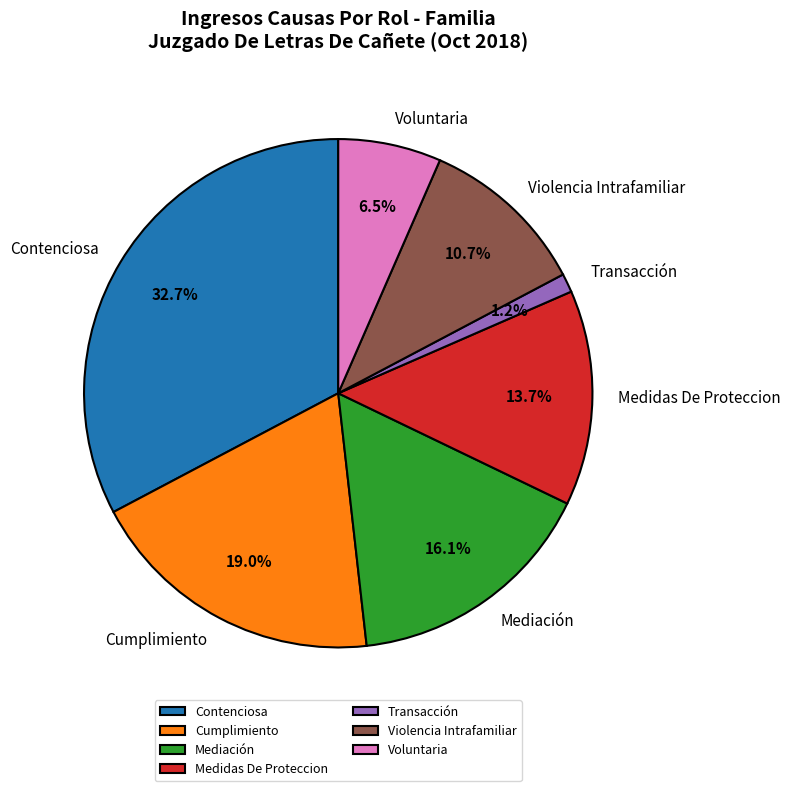

The Transacción slice represents 1% of the pie. True or false?

True